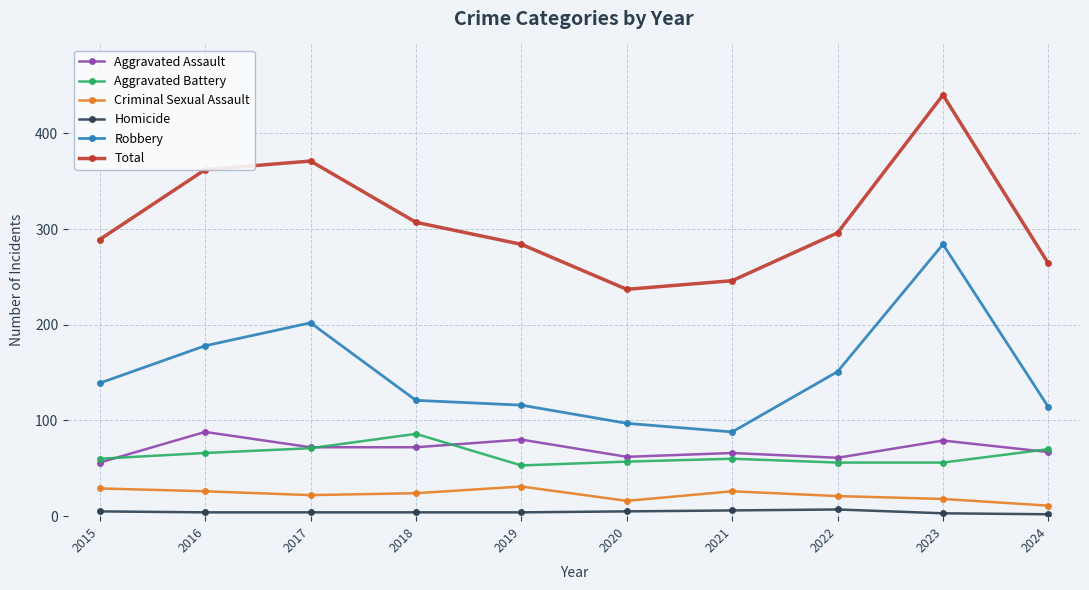

True or false: Total and Criminal Sexual Assault intersect in this chart.

False